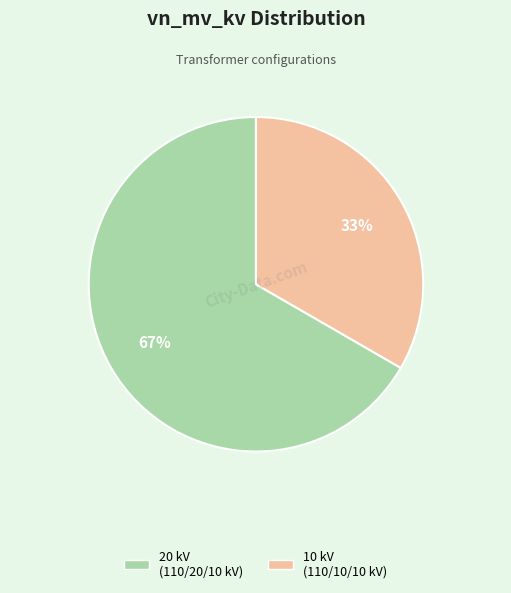

How many slices are in this pie chart?

2